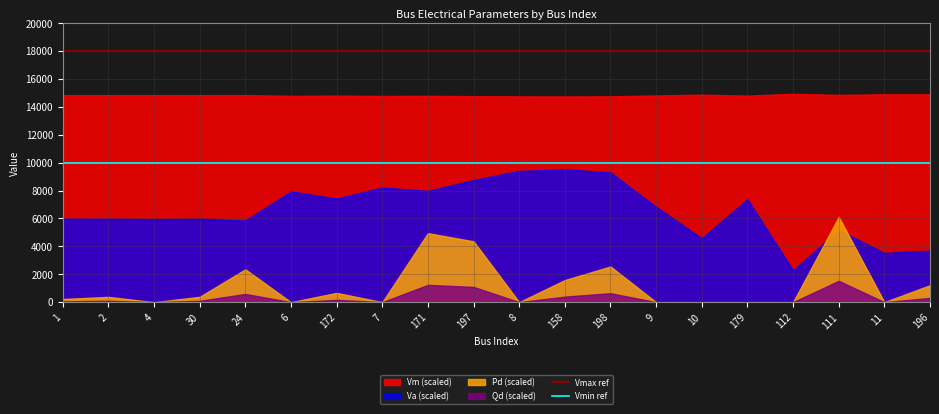

Is the value of Vmin ref at 1 greater than the value of Vmax ref at 2?

No